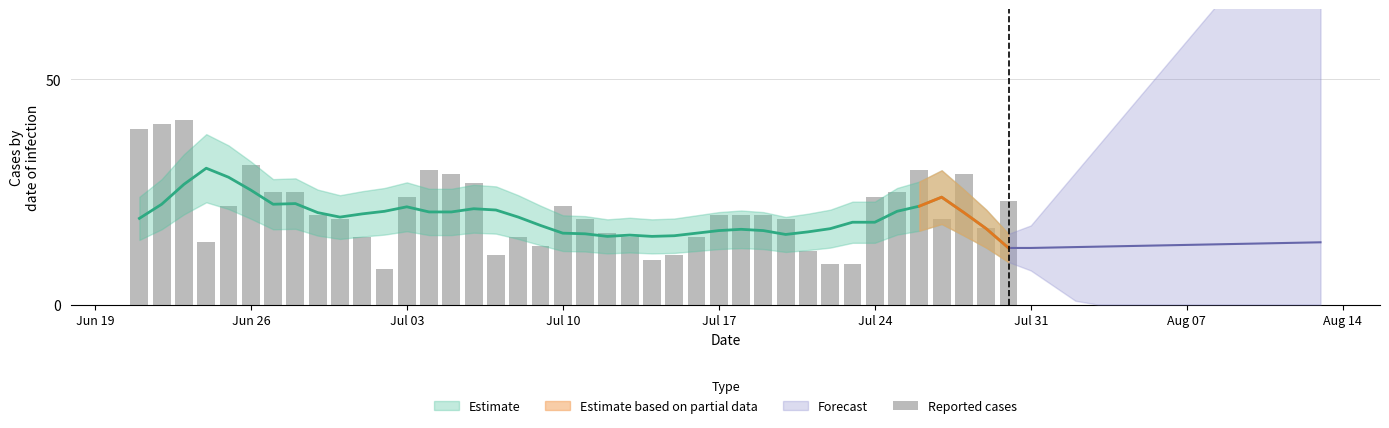

Reading left to right, list all the values displayed in this chart.

39	40	41	14	22	31	25	25	20	19	15	8	24	30	29	27	11	15	13	22	19	16	15	10	11	15	20	20	20	19	12	9	9	24	25	30	19	29	17	23